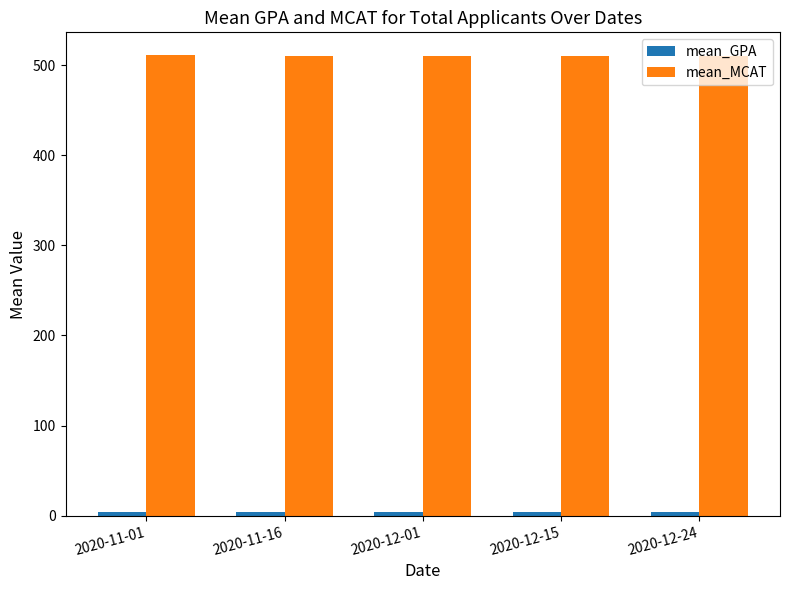

What is the total value across all series at 2020-12-24?

514.2